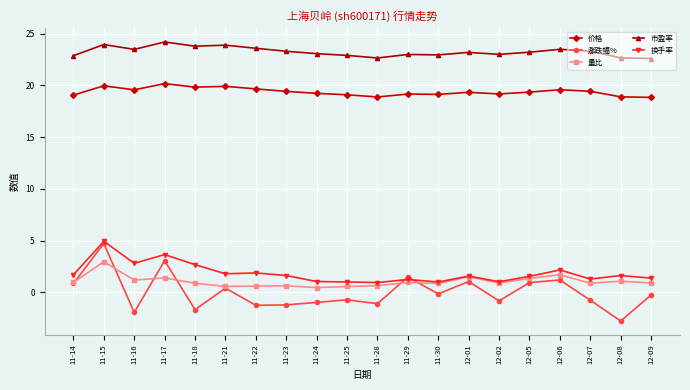

Does the chart have visible grid lines?

Yes